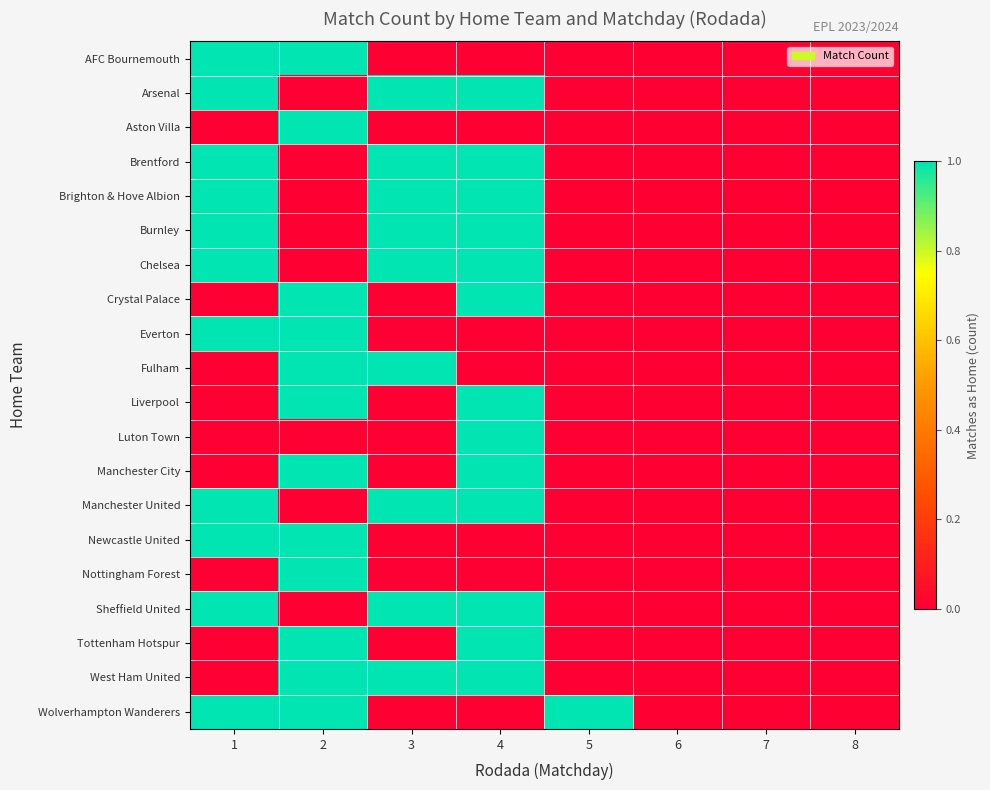

Which category has the lowest value across all series?

3